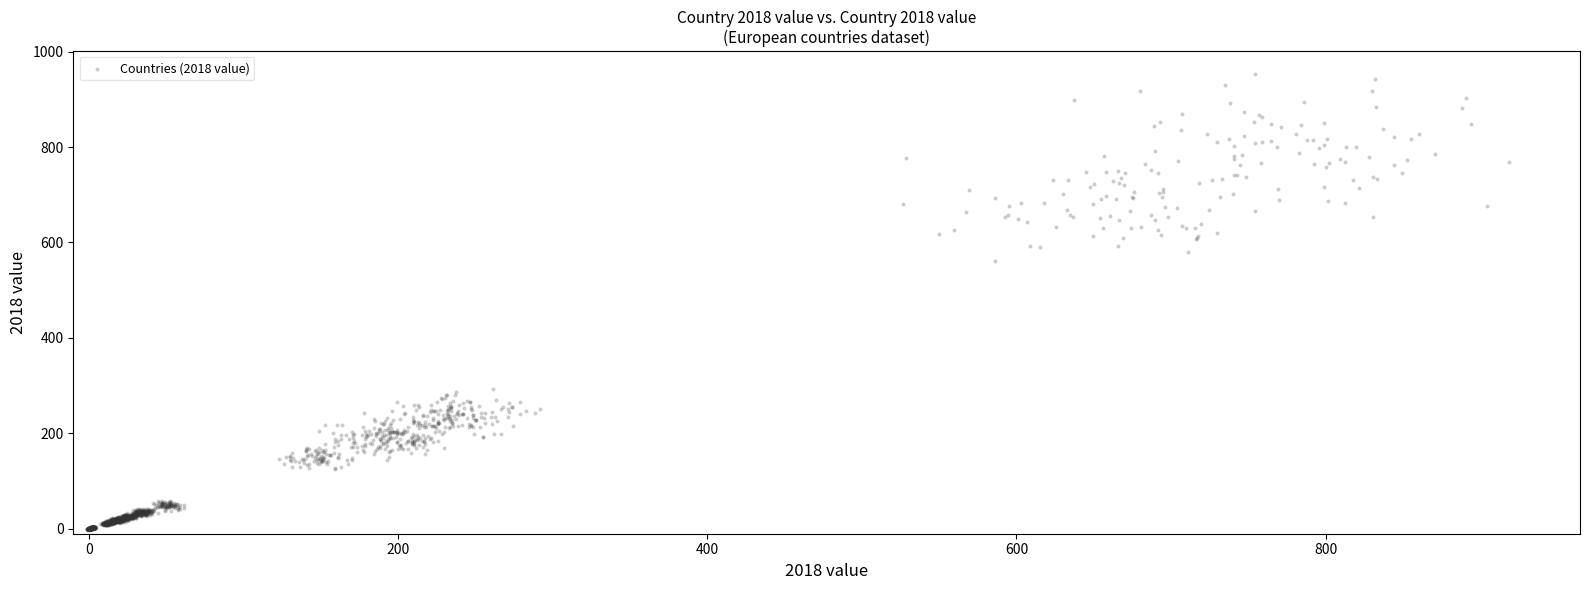

What Y value in the scatter plot is closest to 475?

560.2